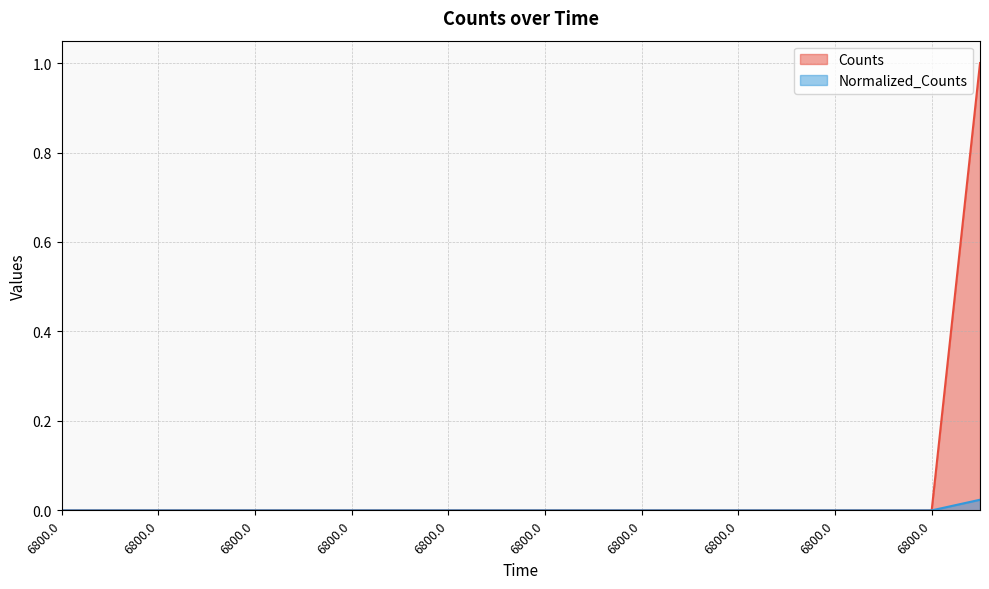

Is the value of Counts at 6800.0 greater than the value of Normalized_Counts at 6800.0?

No